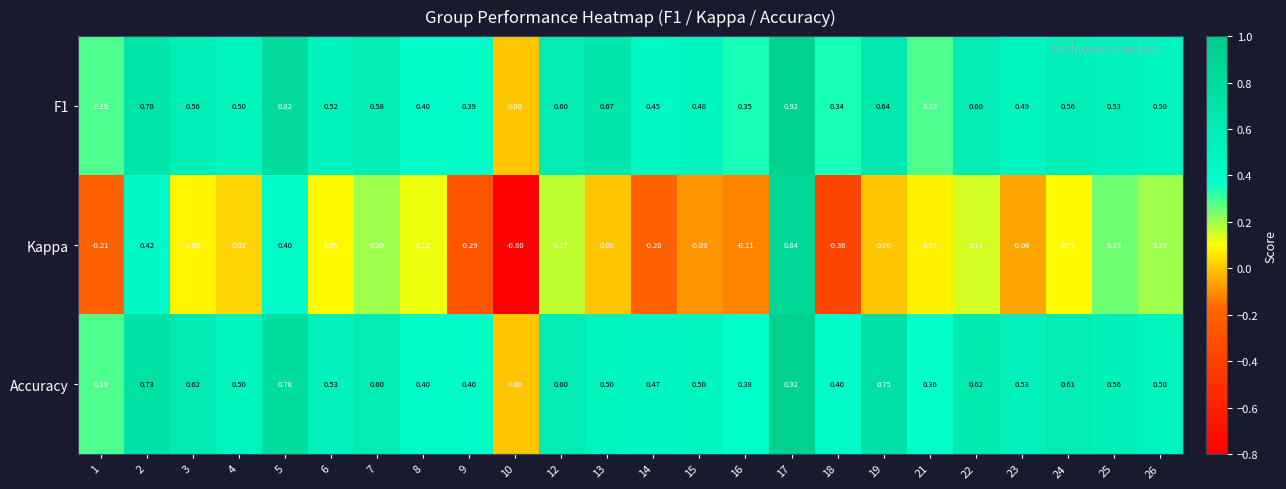

Which series has the widest spread of values?

Kappa